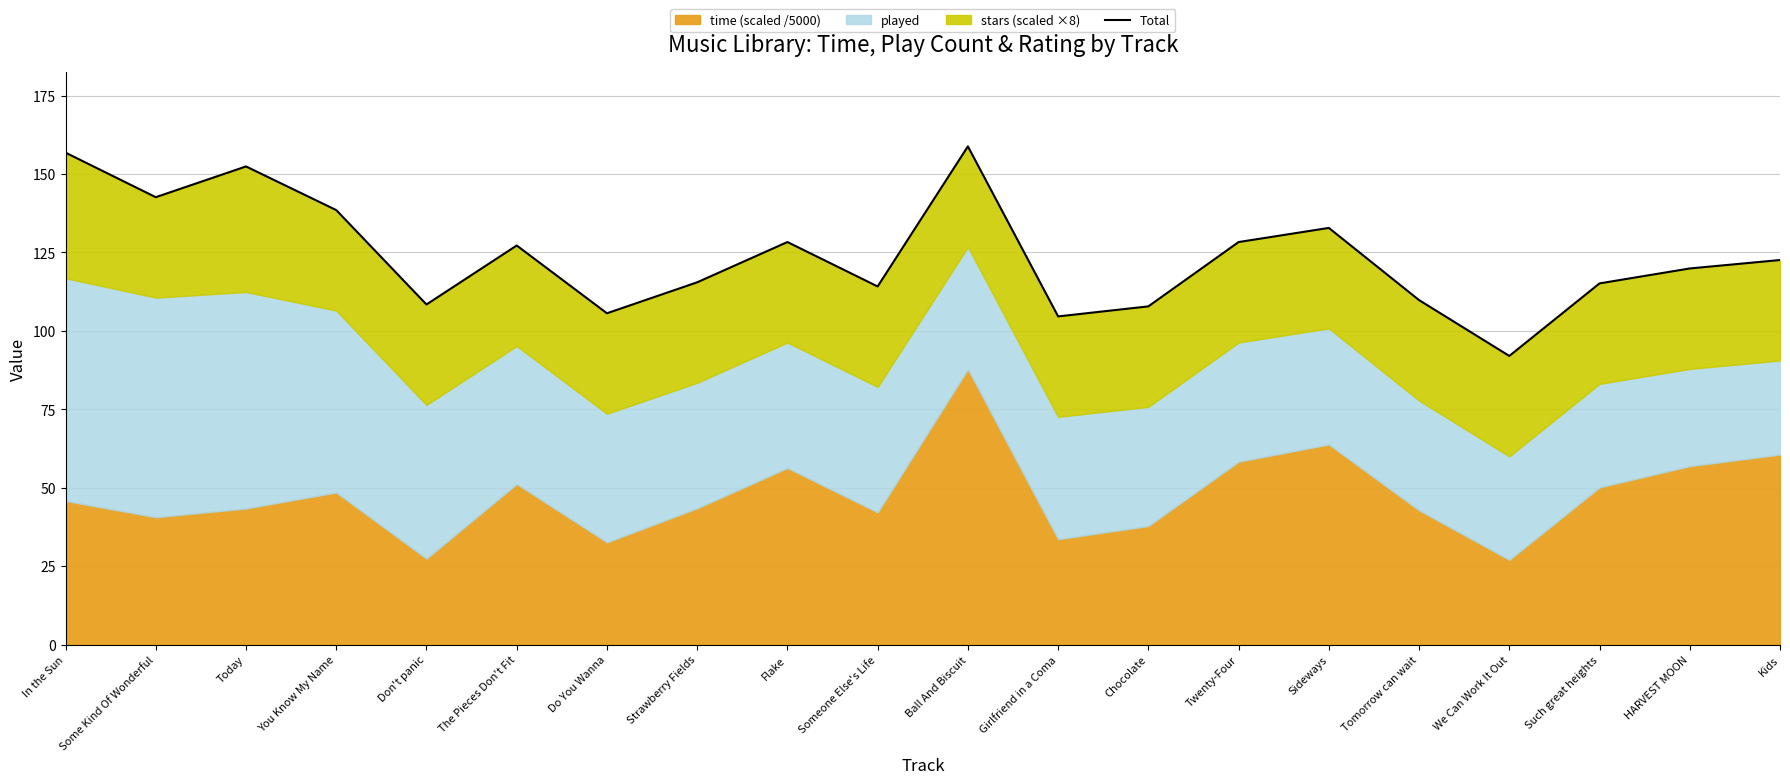

The value at Do You Wanna is 105.6. True or false?

True